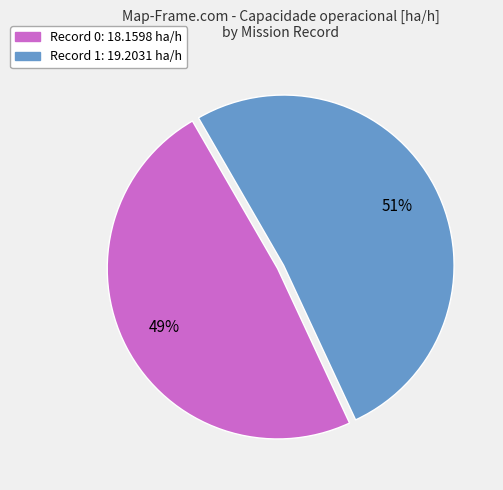

Is there any slice that represents more than half of the pie?

Yes